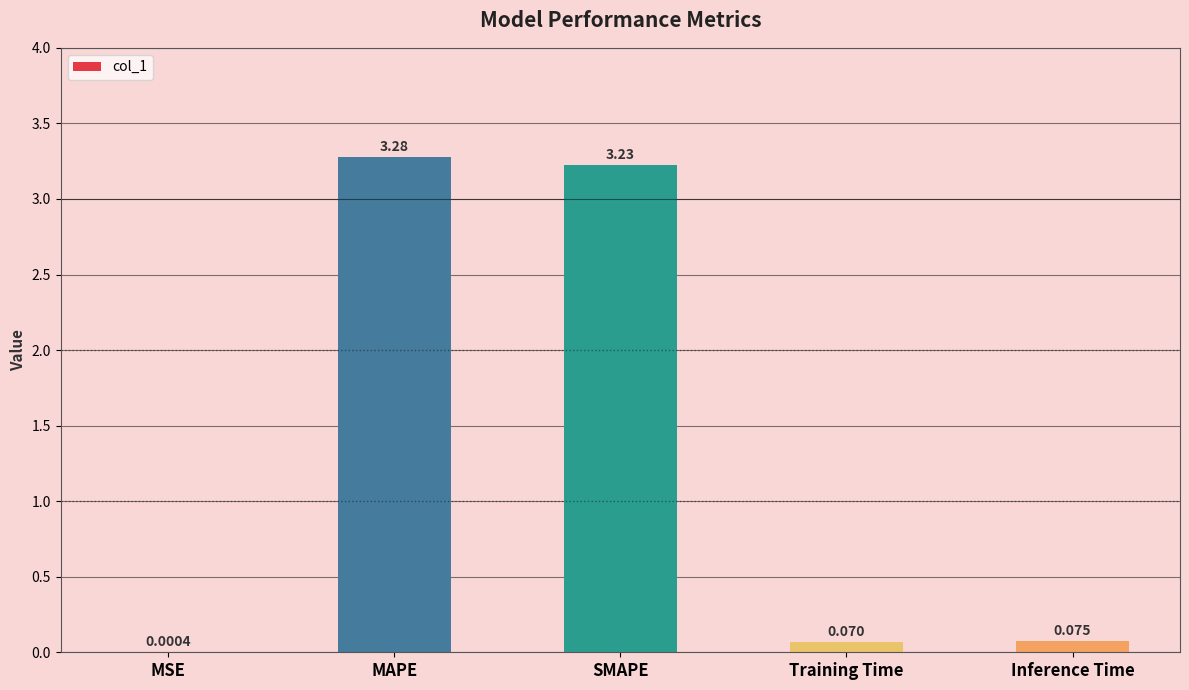

Between SMAPE and Inference Time, which is larger?

SMAPE